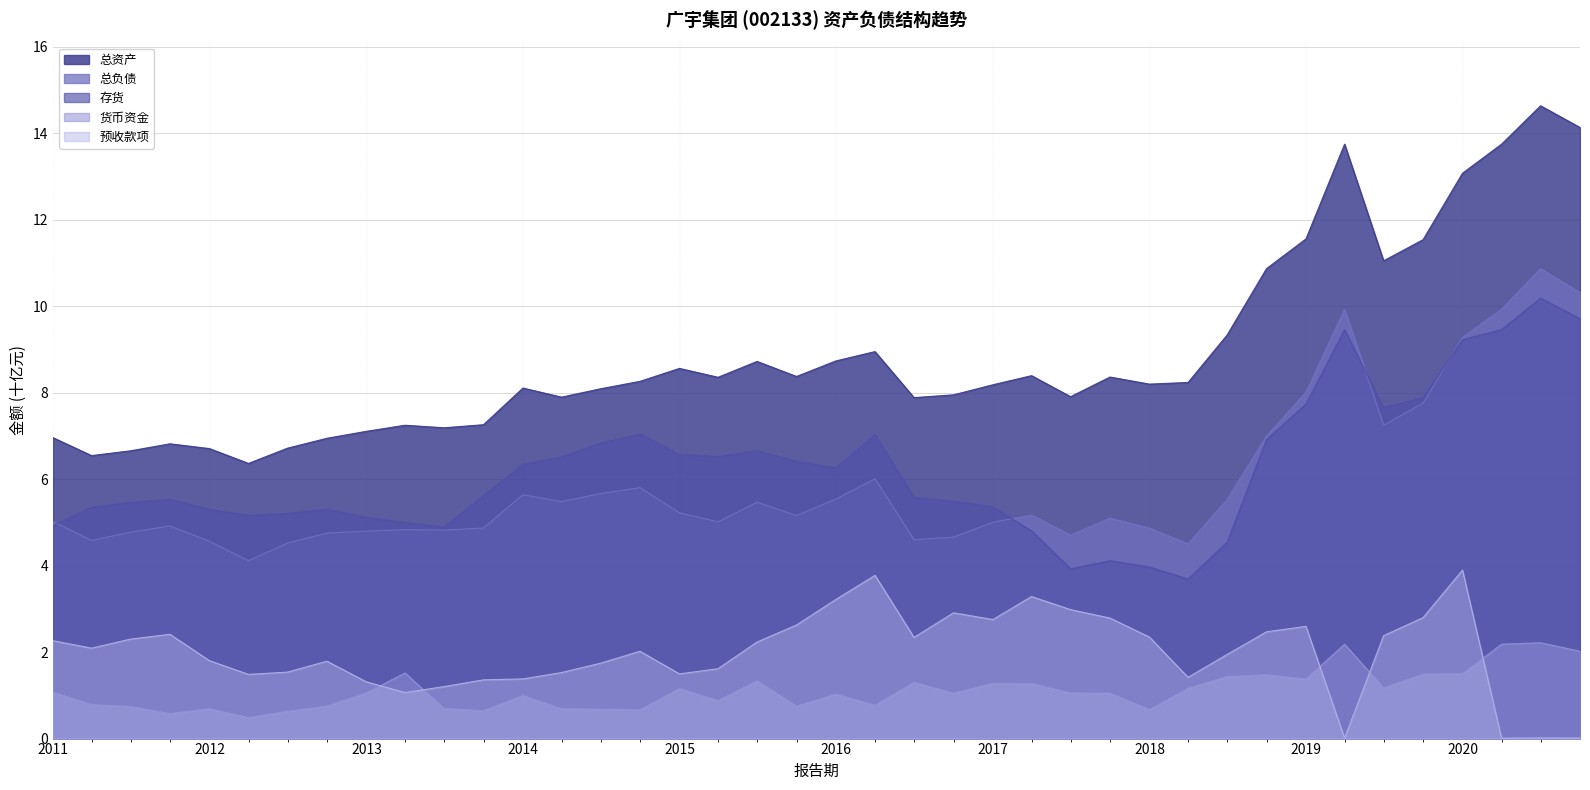

What value does the INVENTORY series have at 2013-09-30?

5.6